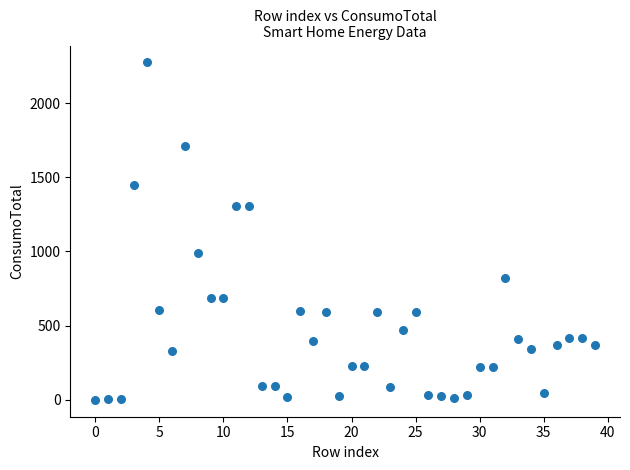

What is the range of Y values (max minus min)?

2274.6